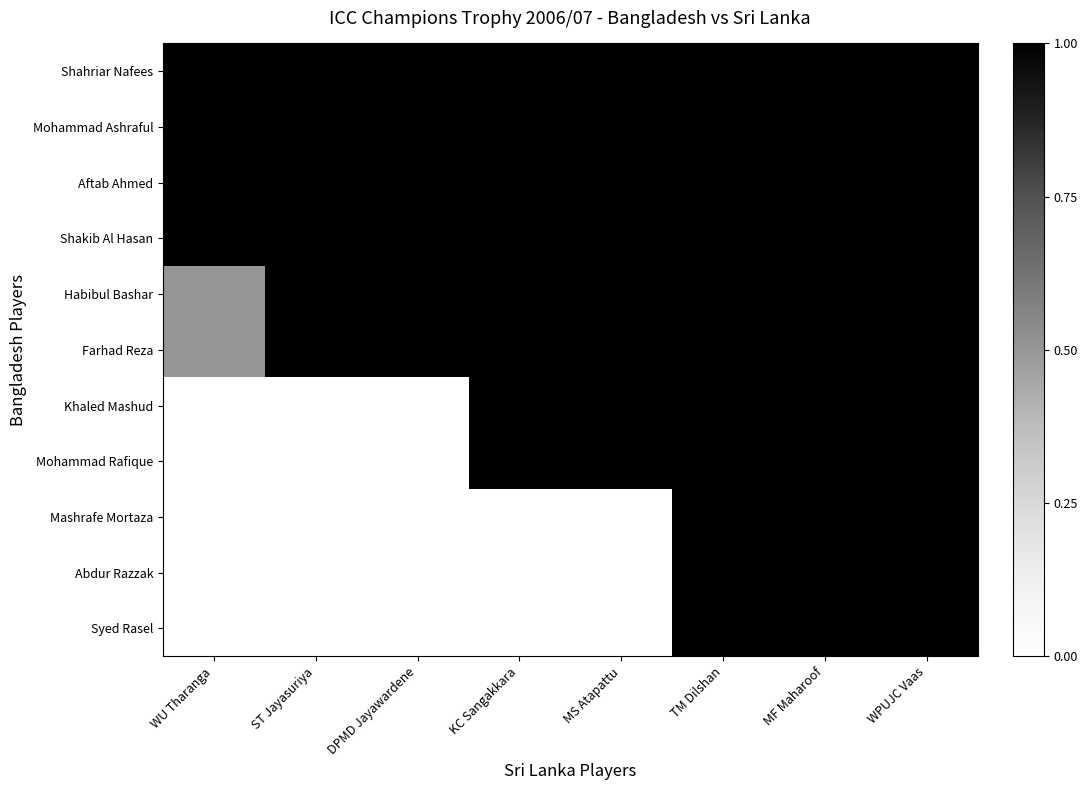

Which label corresponds to the largest value in the chart?

WU Tharanga